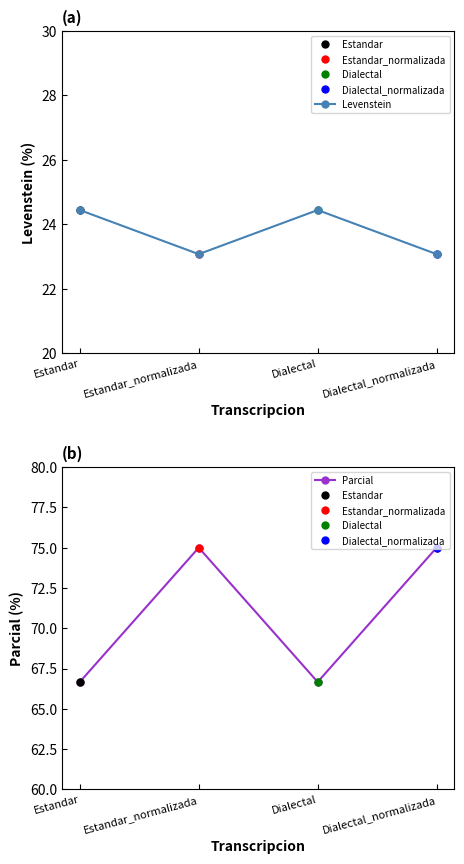

True or false: Parcial and Levenstein cross at least once.

False